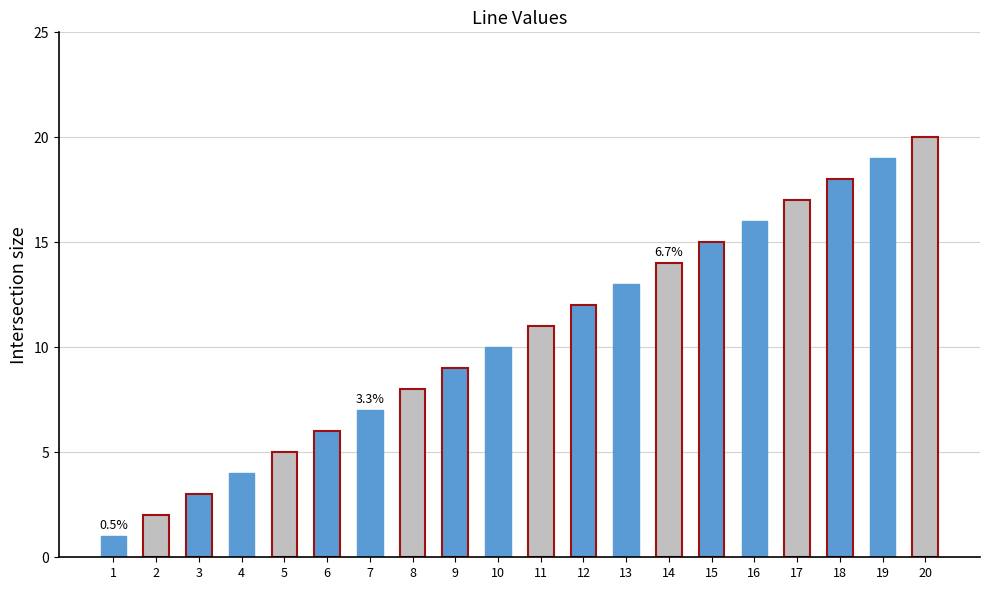

What is the change in value from 3 to 9?

+6